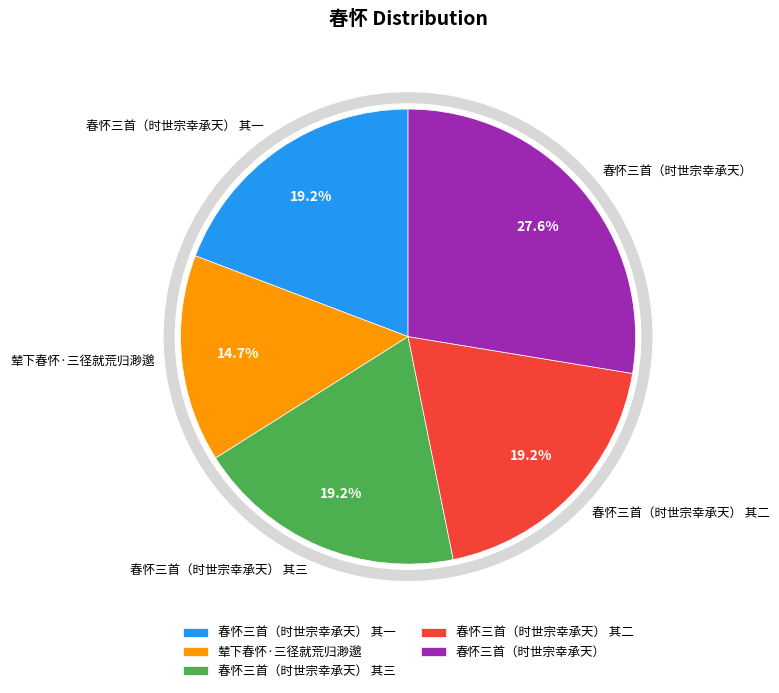

To the nearest percent, what is the average slice percentage?

20%